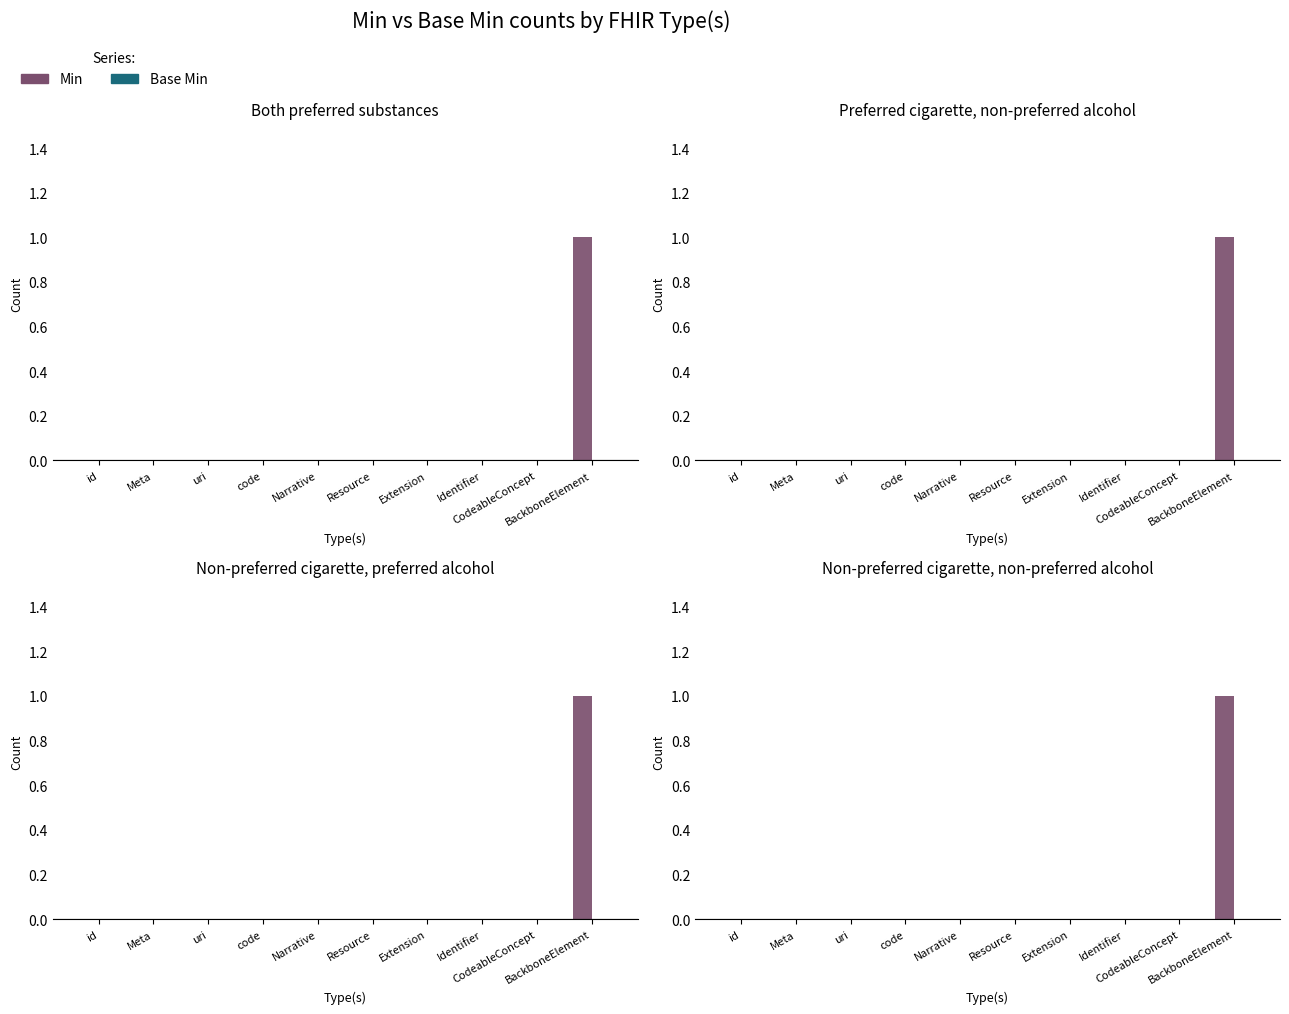

How many distinct data groups are displayed?

2